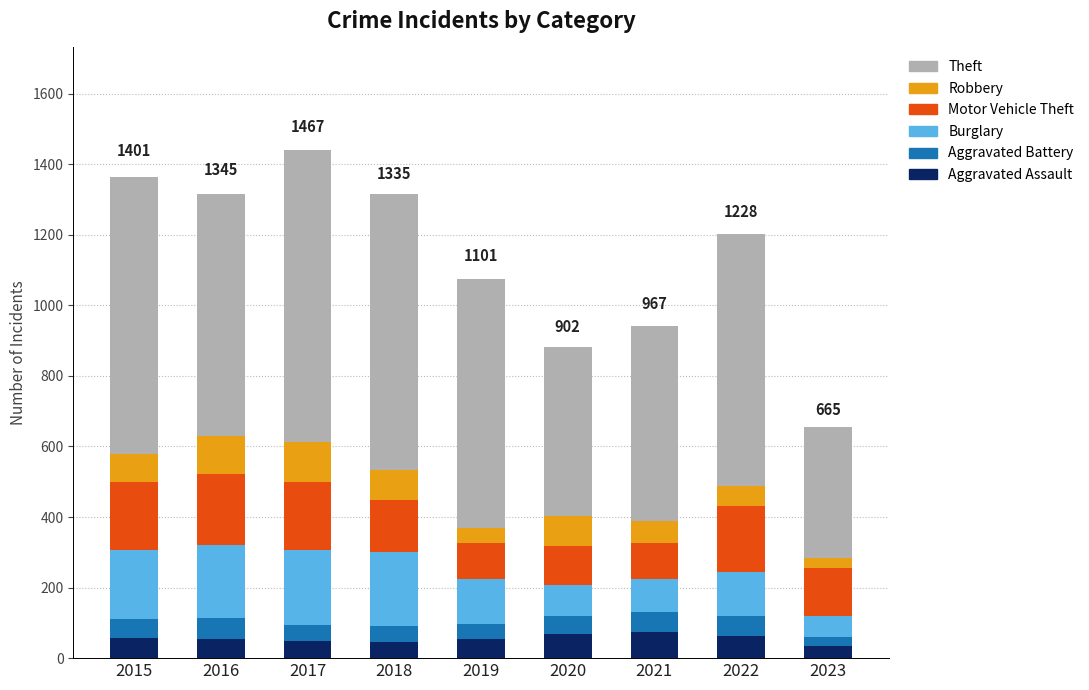

What is the value of the Aggravated Assault bar at the 9th from the left?

33